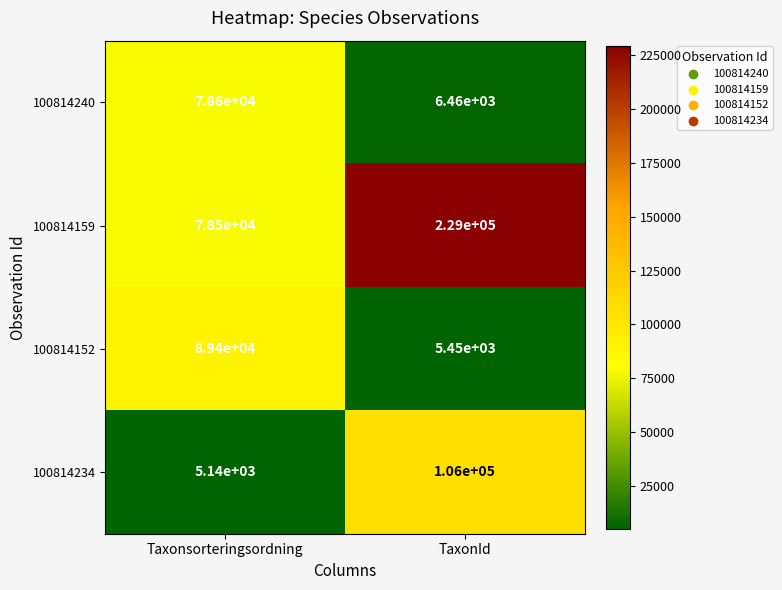

What is the difference between the maximum and minimum values in the 100814159 series?

150500